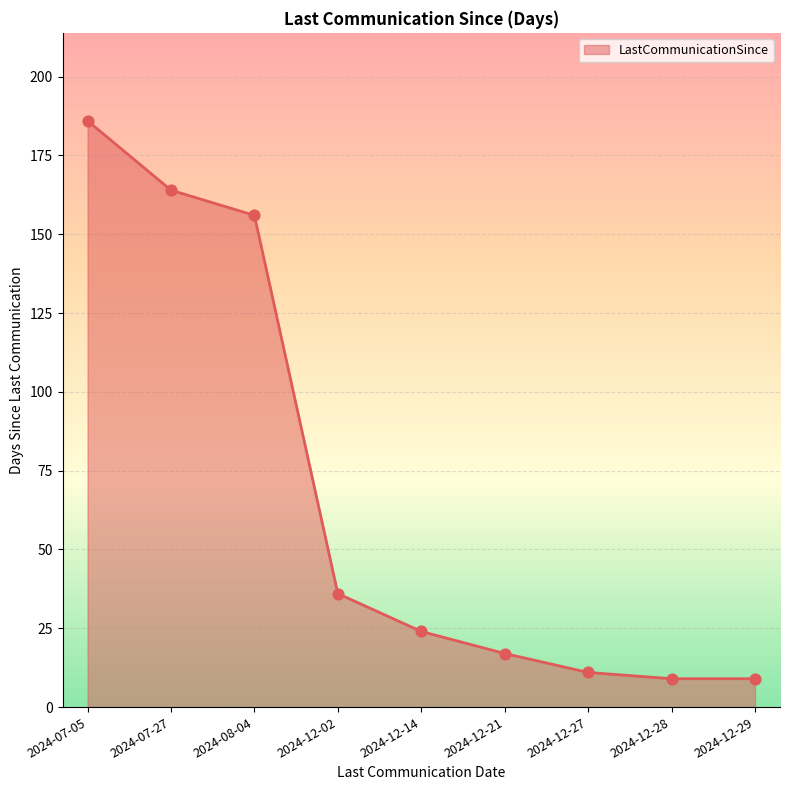

Between 2024-07-27 and 2024-08-04, which is larger?

2024-07-27